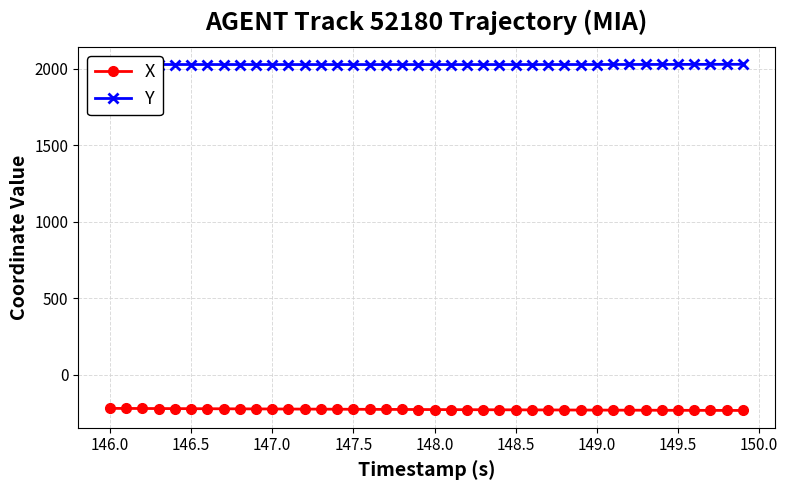

True or false: X and Y cross at least once.

False